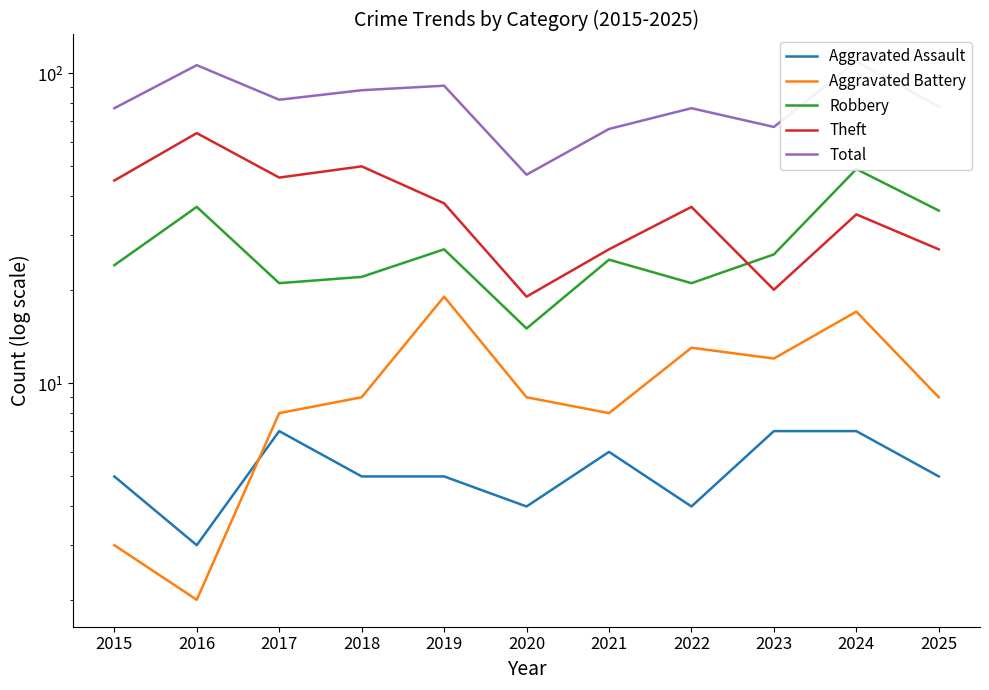

What are all the series names shown in the legend?

Aggravated Assault, Aggravated Battery, Robbery, Theft, Total